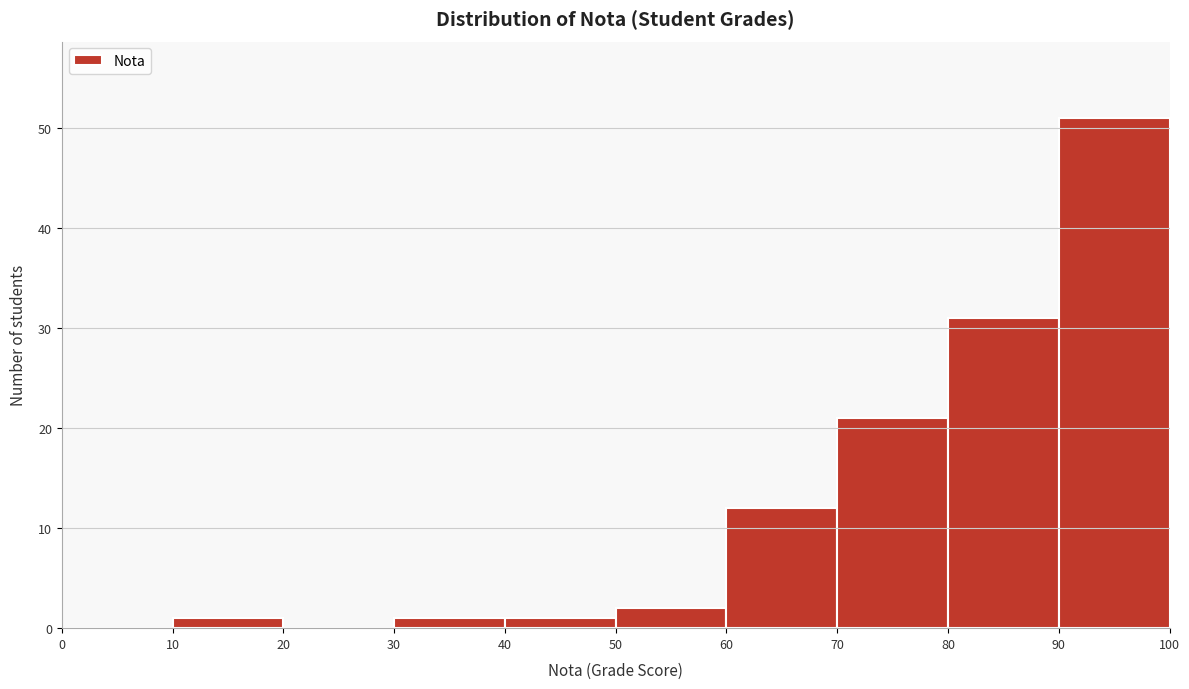

Reading left to right, list every bar in this chart as the range it spans on the x-axis followed by its height. The values are not printed on the chart, so give them approximately, as read against the axis.

0 to 10: 0
10 to 20: 1
20 to 30: 0
30 to 40: 1
40 to 50: 1
50 to 60: 2
60 to 70: 12
70 to 80: 21
80 to 90: 31
90 to 100: 51